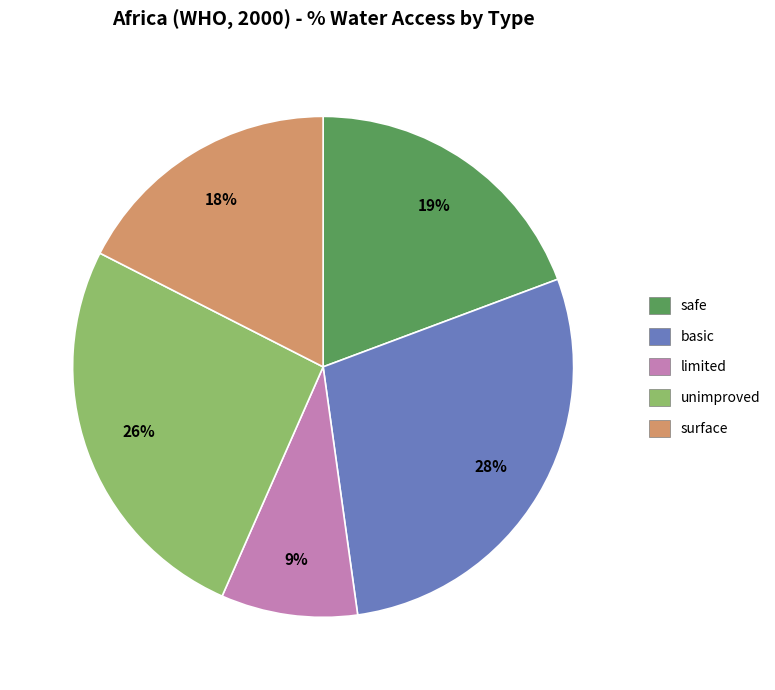

Rank the categories by value from lowest to highest.

limited, surface, safe, unimproved, basic